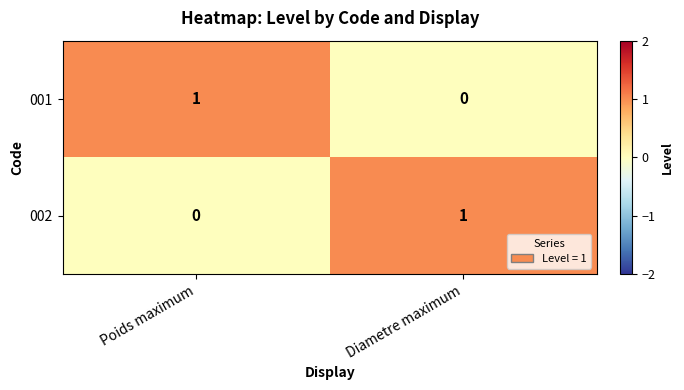

Which category has the lowest value in the 002 series?

Poids maximum